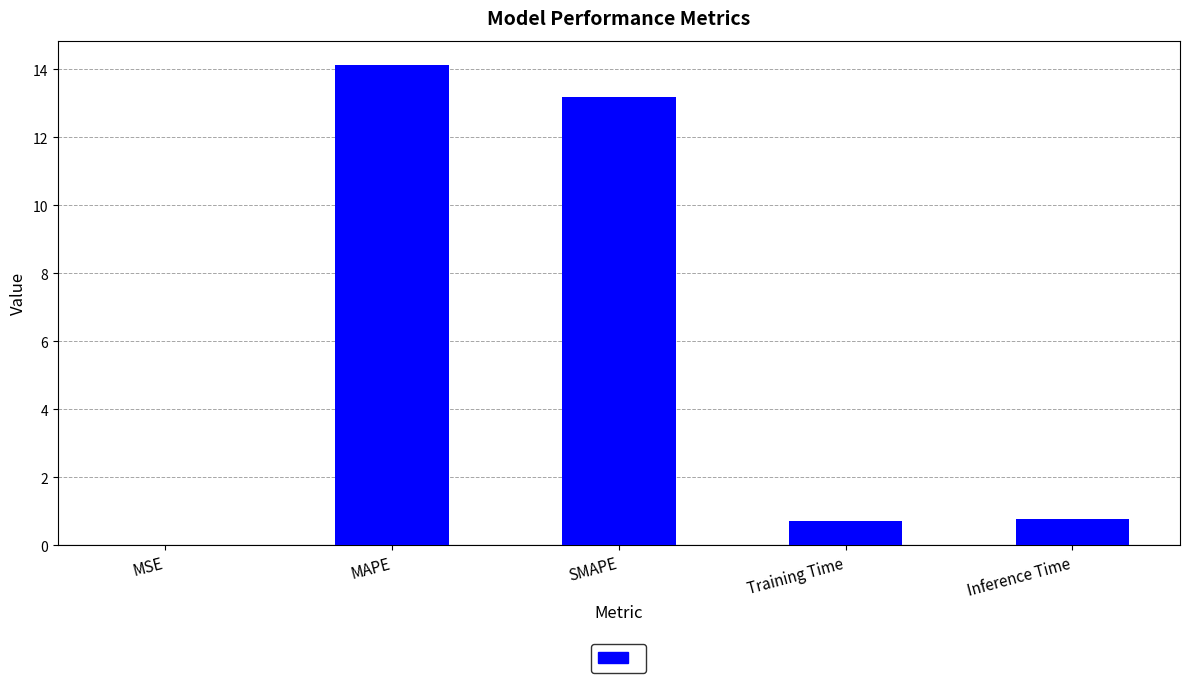

What is the average value?

5.8